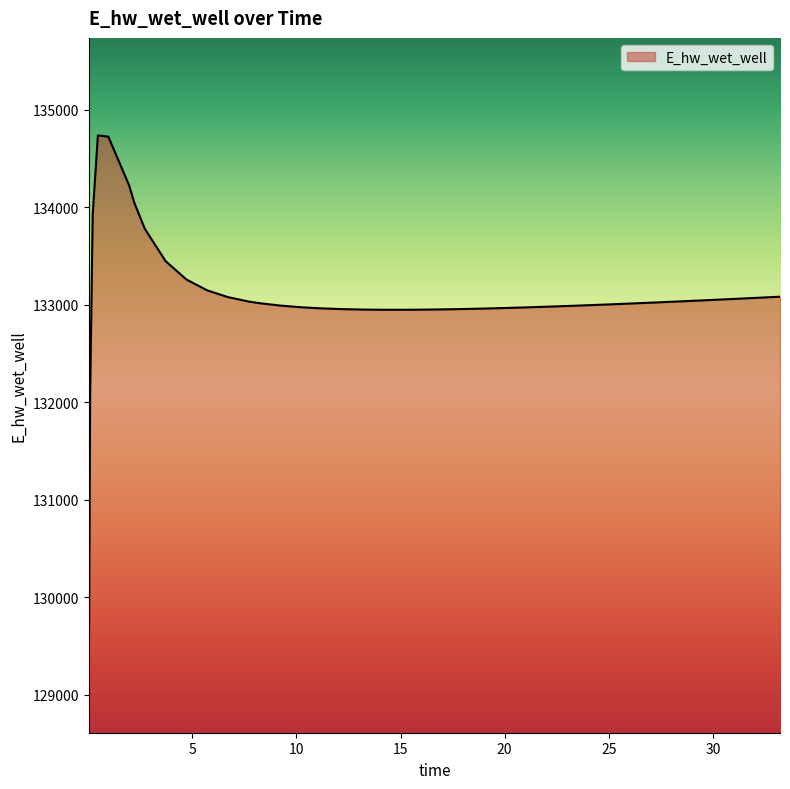

What is the minimum value shown in the chart?

129111.3